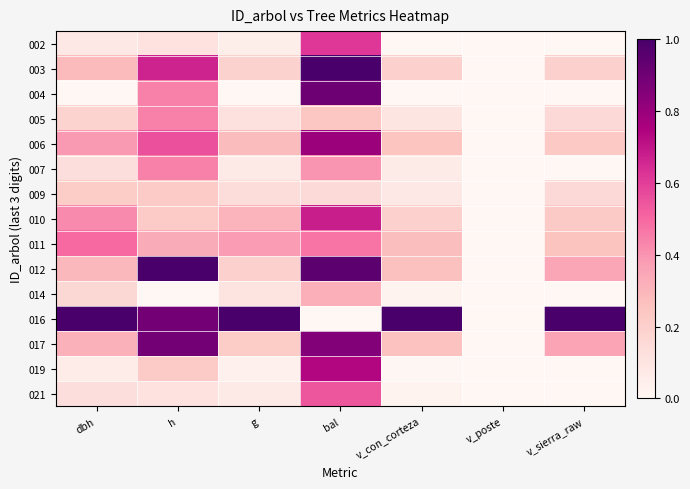

Reading left to right, what are all the values shown in this chart?

002: dbh=0.1	h=0.1	g=0.0	bal=0.6	v_con_corteza=0.0	v_poste=0.0	v_sierra_raw=0.0
003: dbh=0.3	h=0.7	g=0.2	bal=1.0	v_con_corteza=0.2	v_poste=0.0	v_sierra_raw=0.2
004: dbh=0.0	h=0.4	g=0.0	bal=0.9	v_con_corteza=0.0	v_poste=0.0	v_sierra_raw=0.0
005: dbh=0.2	h=0.4	g=0.1	bal=0.2	v_con_corteza=0.1	v_poste=0.0	v_sierra_raw=0.2
006: dbh=0.4	h=0.6	g=0.3	bal=0.8	v_con_corteza=0.2	v_poste=0.0	v_sierra_raw=0.2
007: dbh=0.1	h=0.4	g=0.1	bal=0.4	v_con_corteza=0.1	v_poste=0.0	v_sierra_raw=0.0
009: dbh=0.2	h=0.2	g=0.1	bal=0.2	v_con_corteza=0.1	v_poste=0.0	v_sierra_raw=0.2
010: dbh=0.4	h=0.2	g=0.3	bal=0.7	v_con_corteza=0.2	v_poste=0.0	v_sierra_raw=0.2
011: dbh=0.5	h=0.3	g=0.4	bal=0.5	v_con_corteza=0.3	v_poste=0.0	v_sierra_raw=0.3
012: dbh=0.3	h=1.0	g=0.2	bal=1.0	v_con_corteza=0.3	v_poste=0.0	v_sierra_raw=0.4
014: dbh=0.2	h=0.0	g=0.1	bal=0.3	v_con_corteza=0.0	v_poste=0.0	v_sierra_raw=0.0
016: dbh=1.0	h=0.9	g=1.0	bal=0.0	v_con_corteza=1.0	v_poste=0.0	v_sierra_raw=1.0
017: dbh=0.3	h=0.9	g=0.2	bal=0.9	v_con_corteza=0.3	v_poste=0.0	v_sierra_raw=0.4
019: dbh=0.1	h=0.2	g=0.0	bal=0.7	v_con_corteza=0.0	v_poste=0.0	v_sierra_raw=0.0
021: dbh=0.1	h=0.1	g=0.1	bal=0.5	v_con_corteza=0.0	v_poste=0.0	v_sierra_raw=0.0